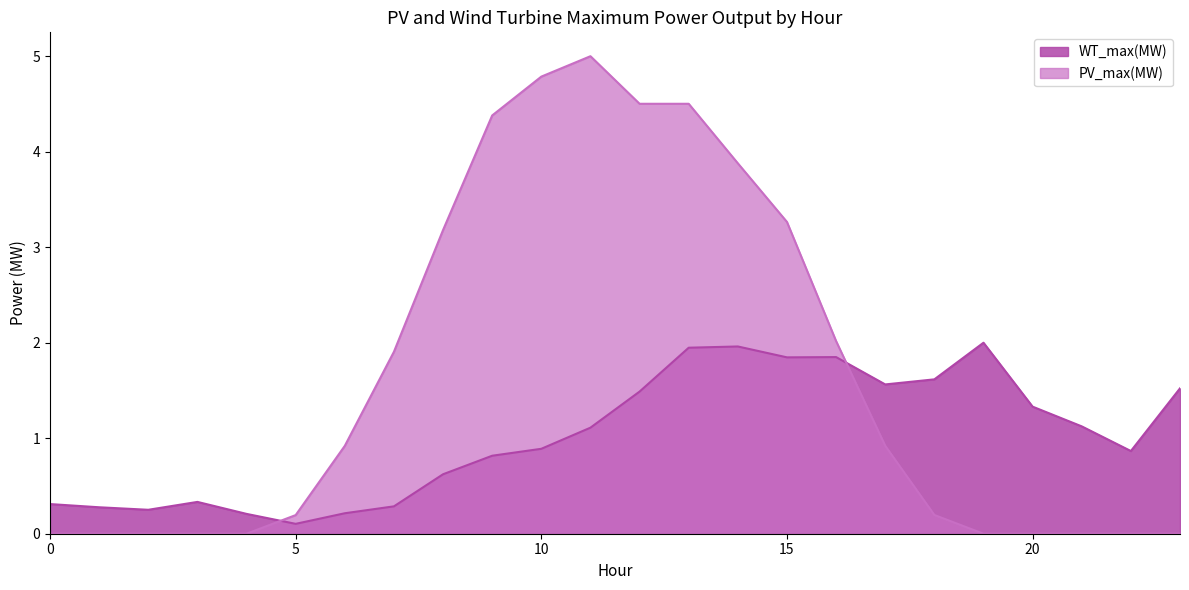

Reading left to right, what are all the values shown in this chart?

WT_max(MW): 0=0.3	1=0.3	2=0.3	3=0.3	4=0.2	5=0.1	6=0.2	7=0.3	8=0.6	9=0.8	10=0.9	11=1.1	12=1.5	13=1.9	14=2.0	15=1.8	16=1.8	17=1.6	18=1.6	19=2.0	20=1.3	21=1.1	22=0.9	23=1.5
PV_max(MW): 0=0.0	1=0.0	2=0.0	3=0.0	4=0.0	5=0.2	6=0.9	7=1.9	8=3.2	9=4.4	10=4.8	11=5.0	12=4.5	13=4.5	14=3.9	15=3.3	16=2.0	17=0.9	18=0.2	19=0.0	20=0.0	21=0.0	22=0.0	23=0.0